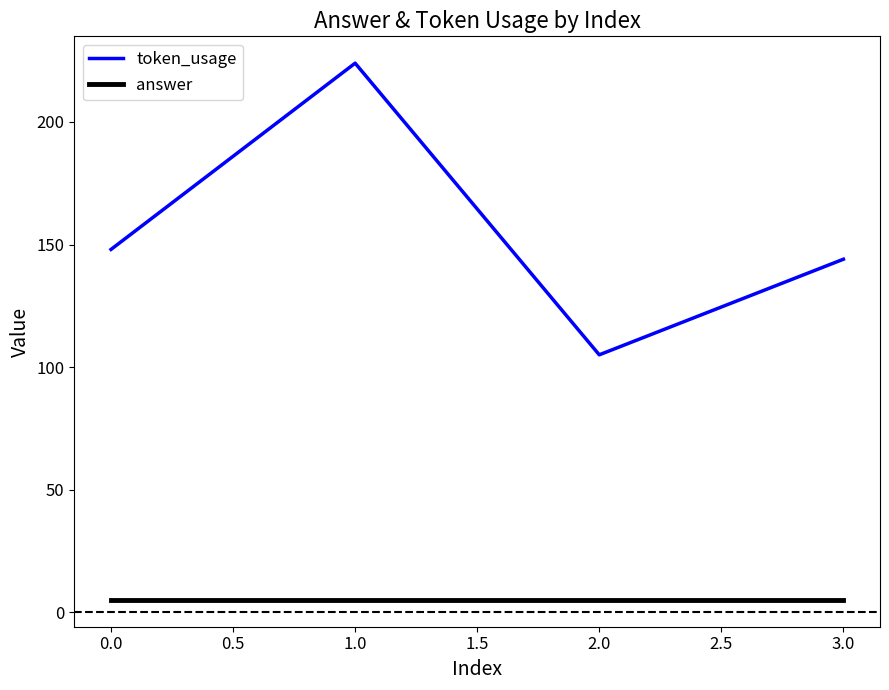

True or false: answer and token_usage cross at least once.

False